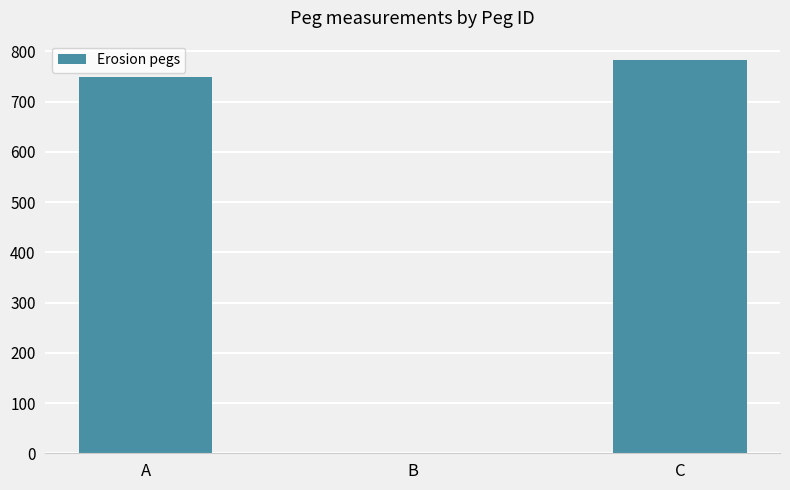

The value at C is 782. True or false?

True